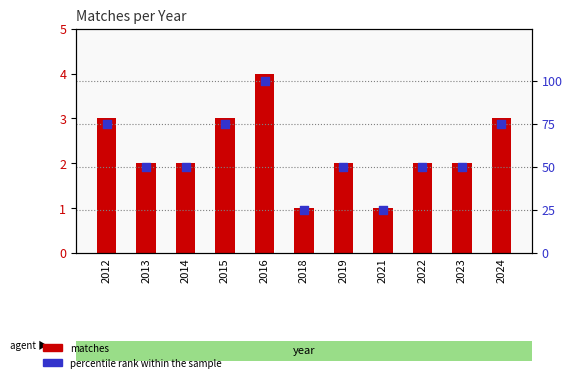

Which series has the widest spread of Y values?

percentile rank within the sample